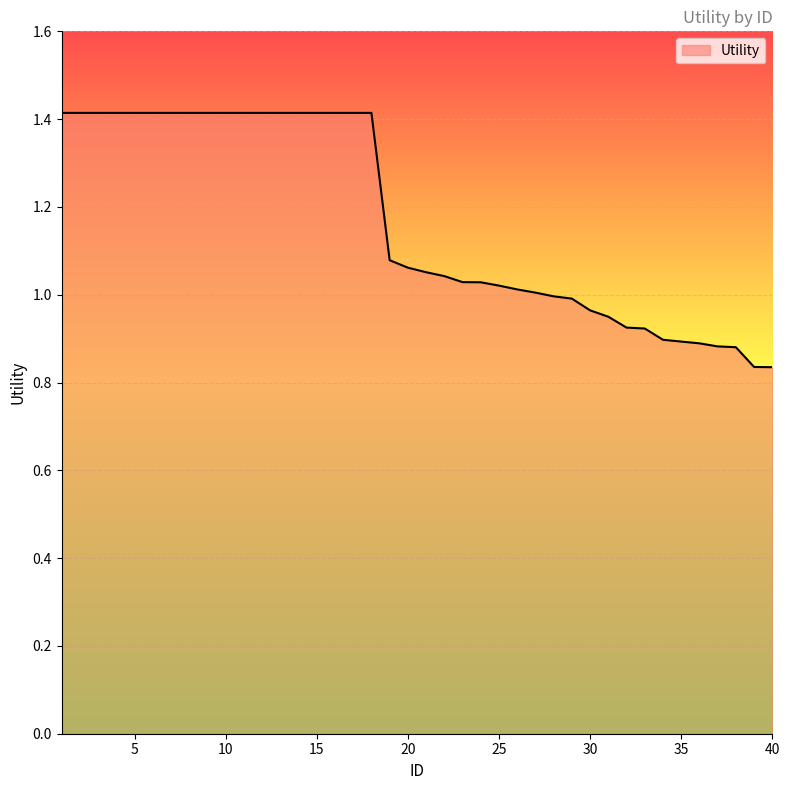

What is the greatest value displayed?

1.4